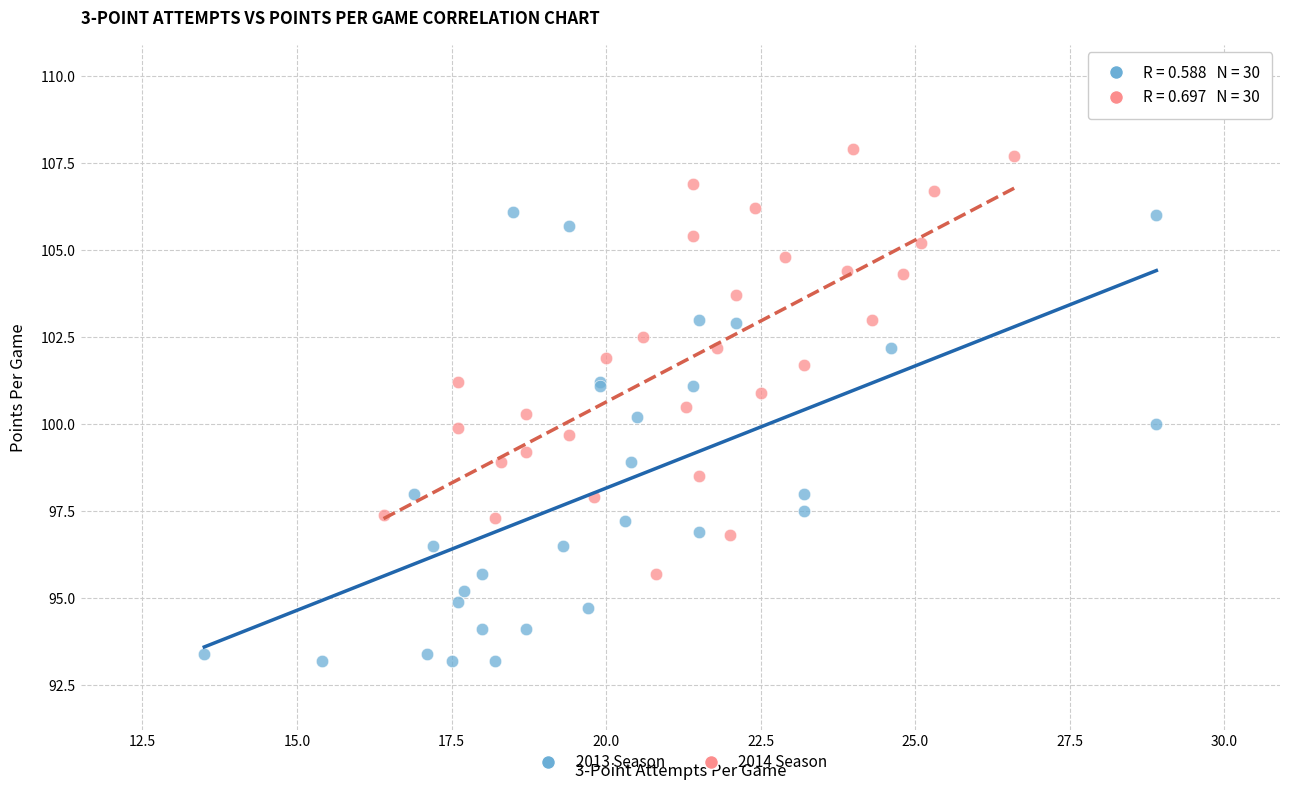

Which series reaches the minimum Y coordinate?

2013 Season